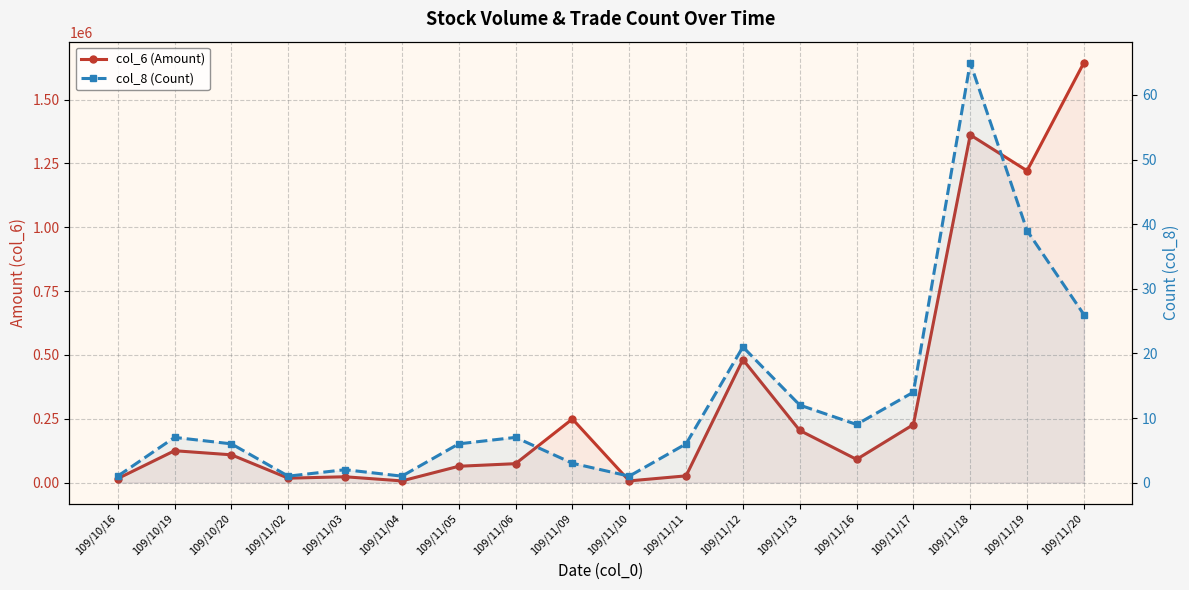

Between 109/11/12 and 109/11/13, which series saw the biggest shift?

col_6 (Amount)